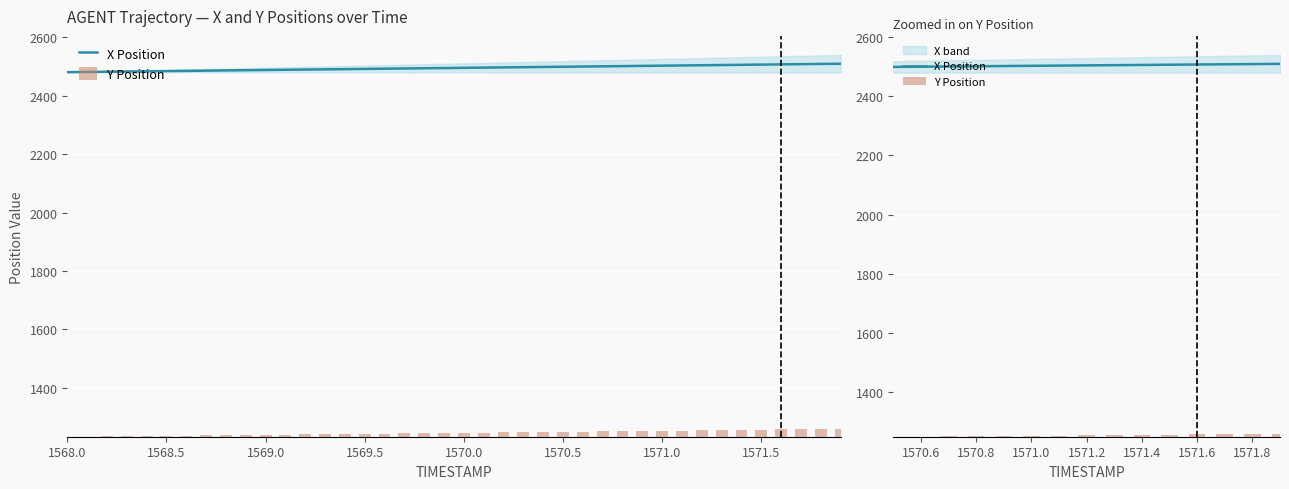

What is the difference between the second highest and second lowest values in the Y Position series?

8.2